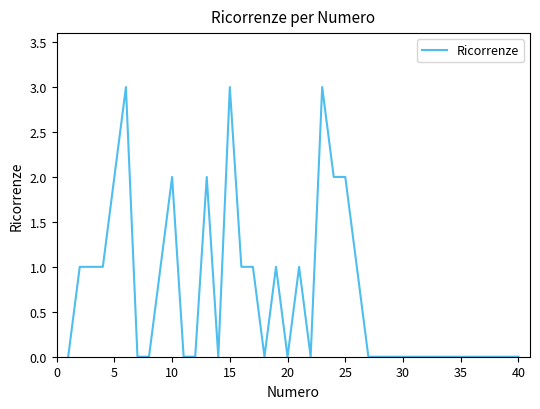

What is the maximum value shown in the chart?

3